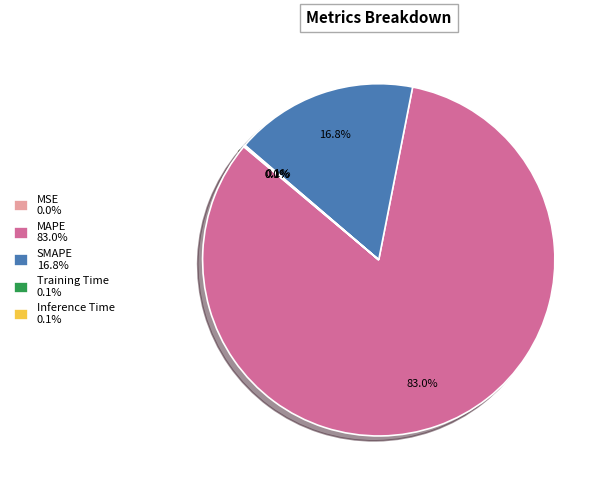

The SMAPE slice represents 11% of the pie. True or false?

False